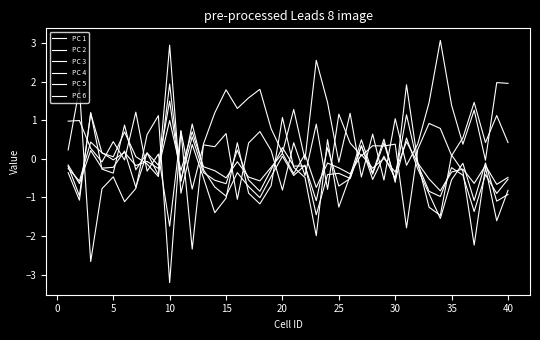

True or false: PC 2 and PC 1 intersect in this chart.

True